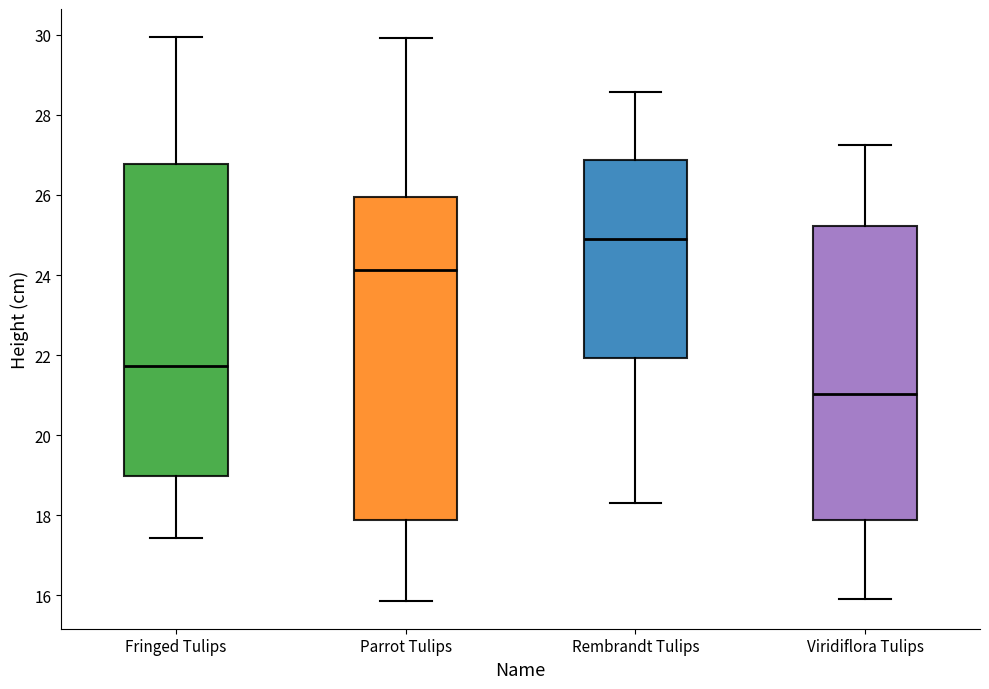

Which box has the highest median line?

Rembrandt Tulips